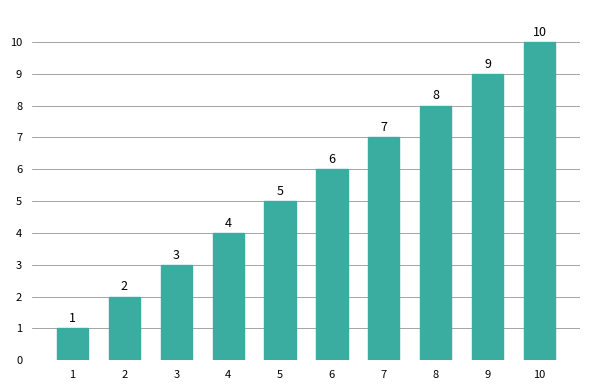

What is the smallest value displayed?

1